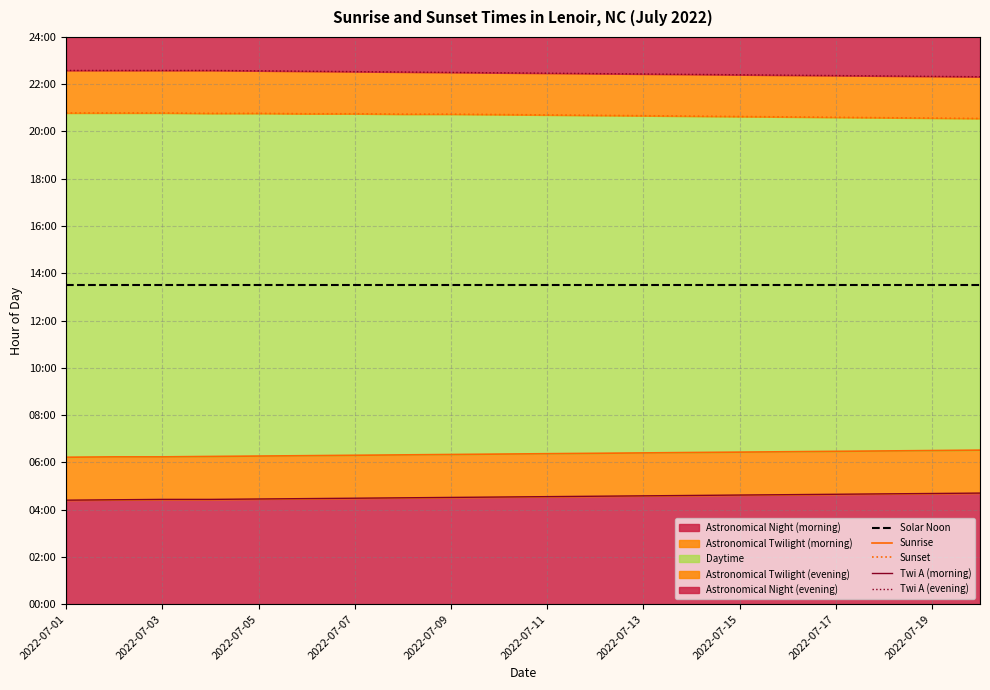

Read the Twi A (morning) value at 2022-07-11.

4.5